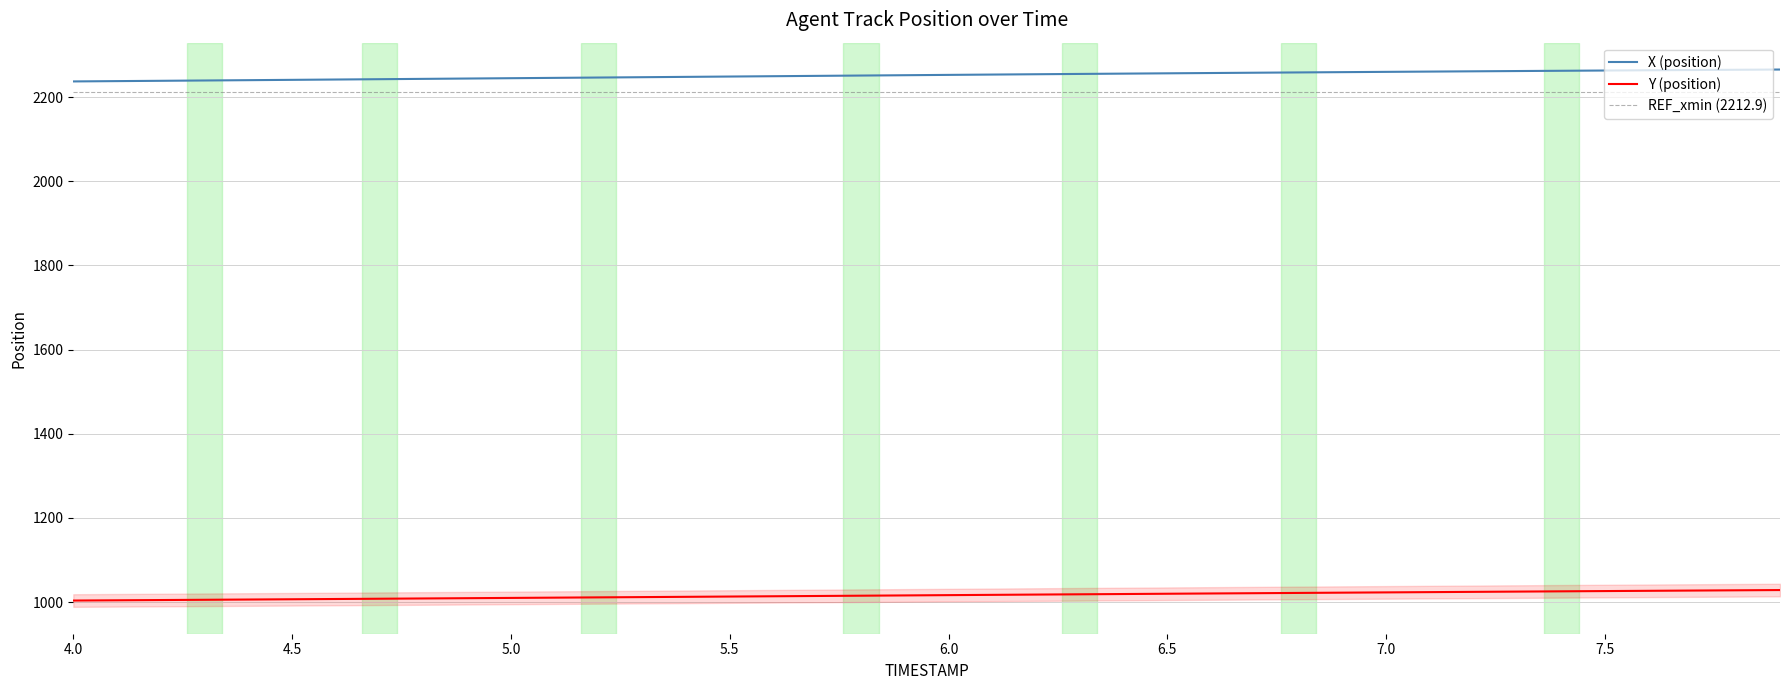

Does the chart have visible grid lines?

Yes